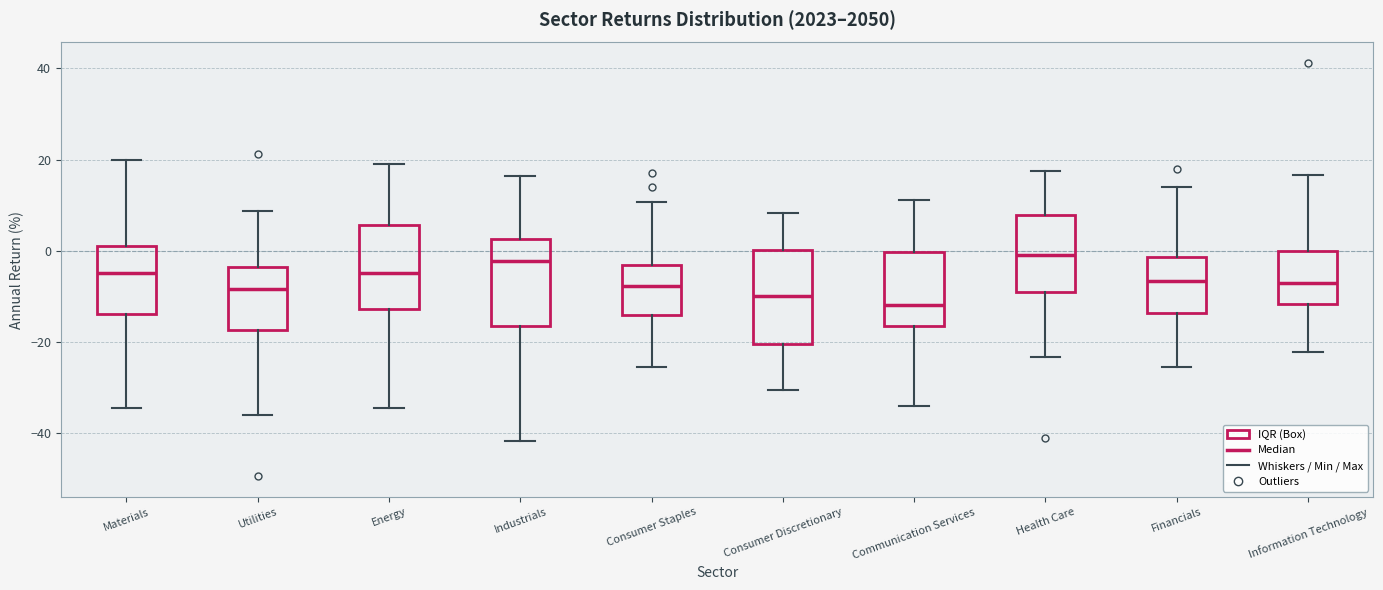

Where does the lower whisker of the box for Consumer Discretionary end on the y-axis? The values are not printed on the chart, so give them approximately, as read against the axis.

-30